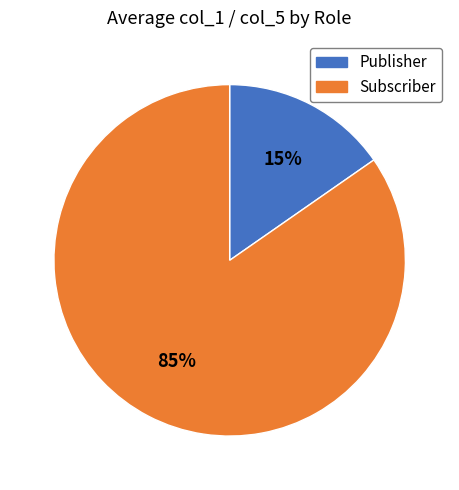

How many slices are in this pie chart?

2